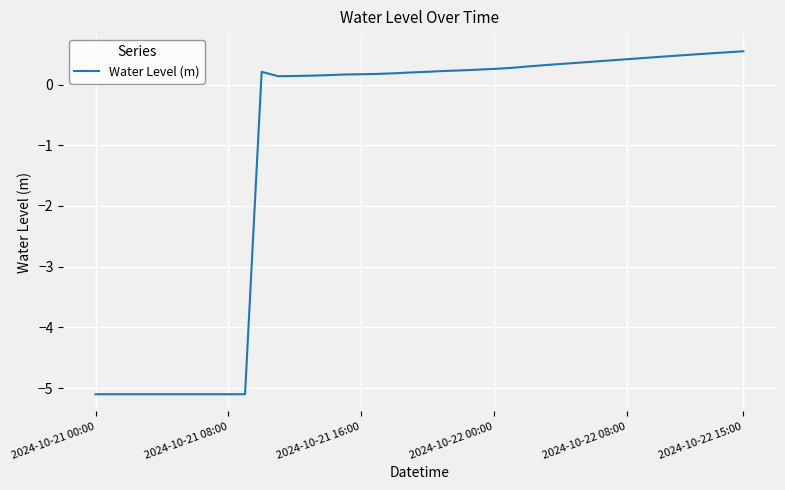

What is the difference between the maximum and minimum values?

5.6